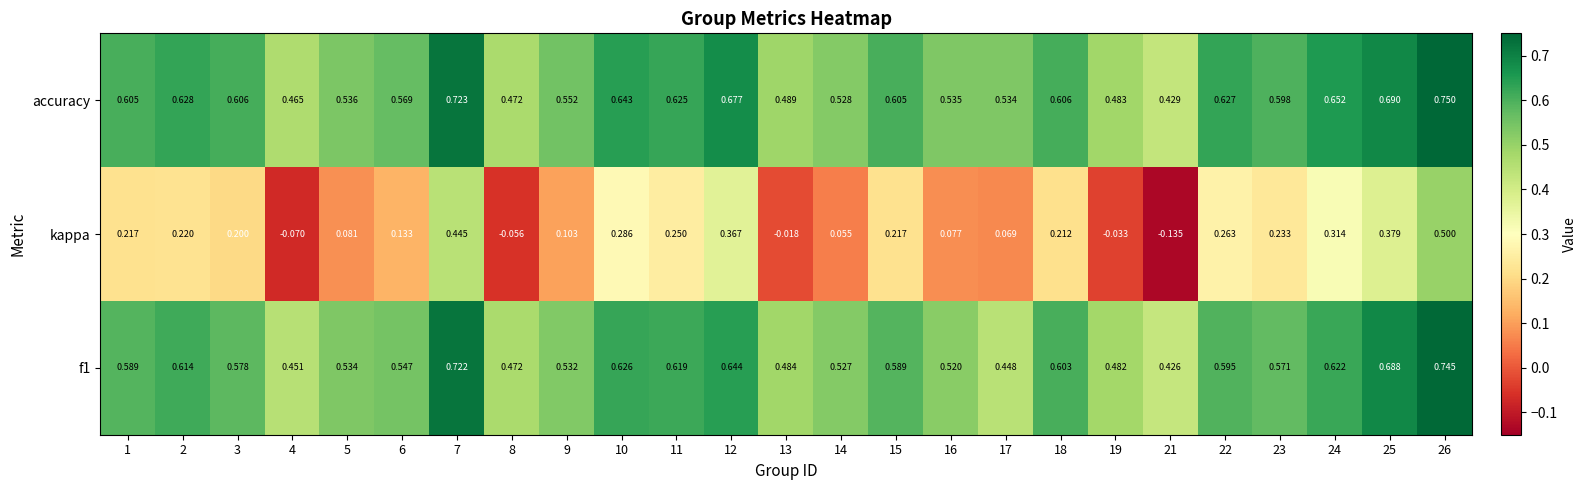

Which series changed the most between 22 and 24?

kappa